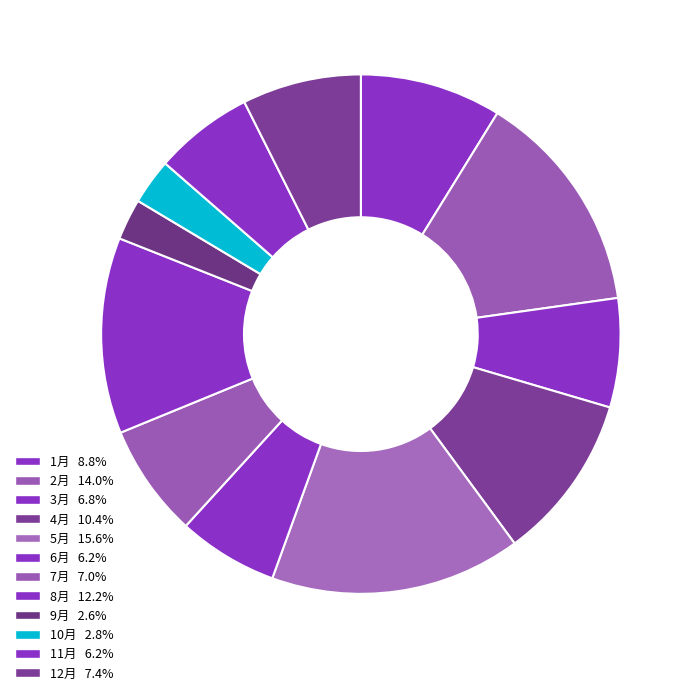

To the nearest percent, what is the difference between the 8月 and 10月 slice percentages?

9%